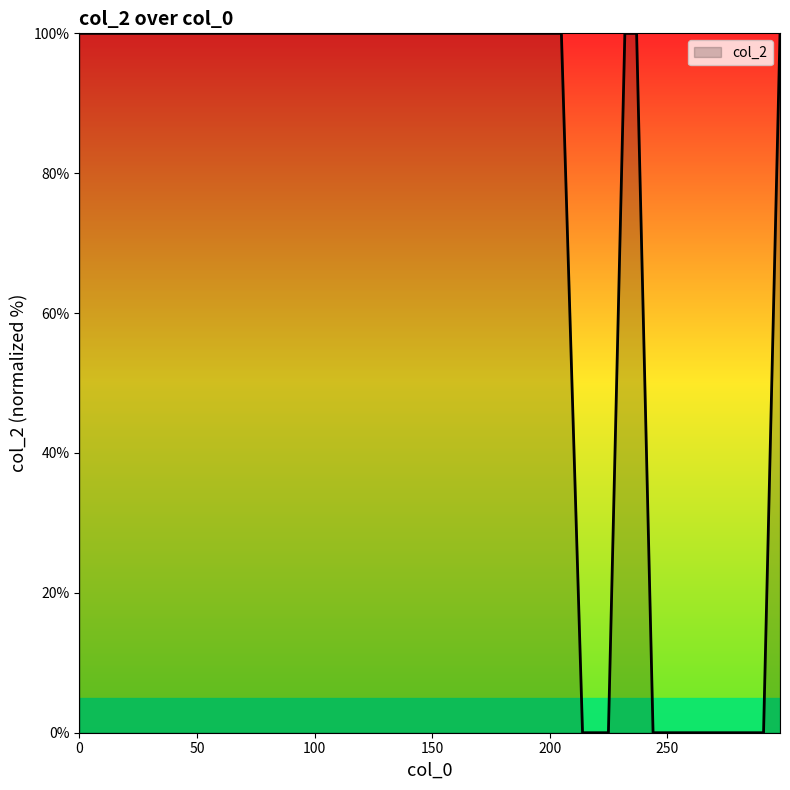

What is the difference between the maximum and minimum values?

100